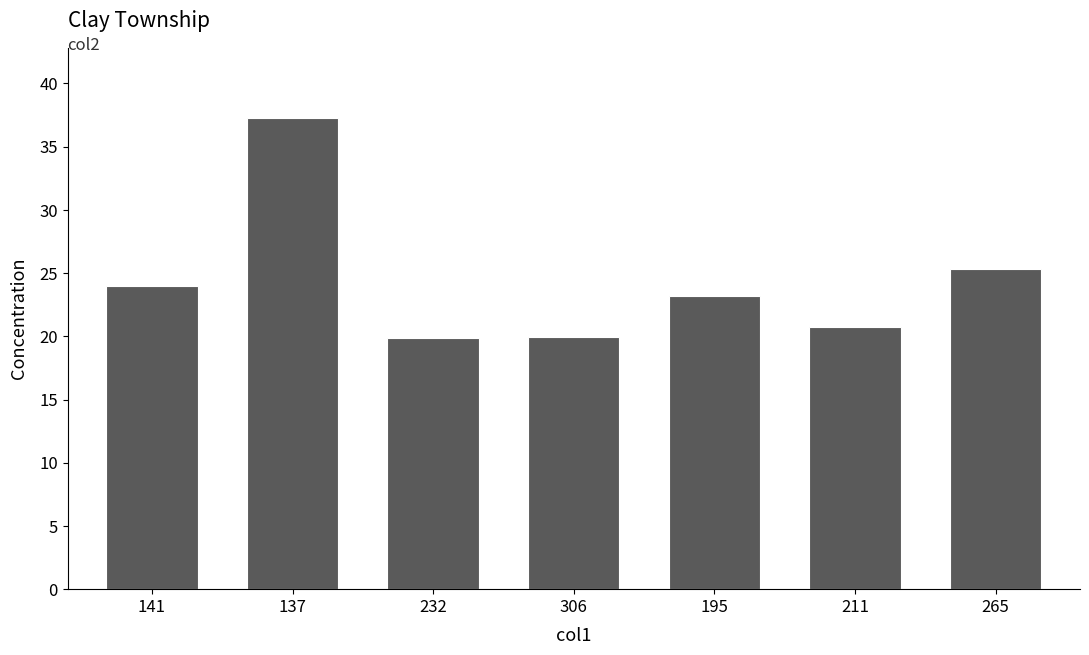

What is the approximate value at 232?

19.8